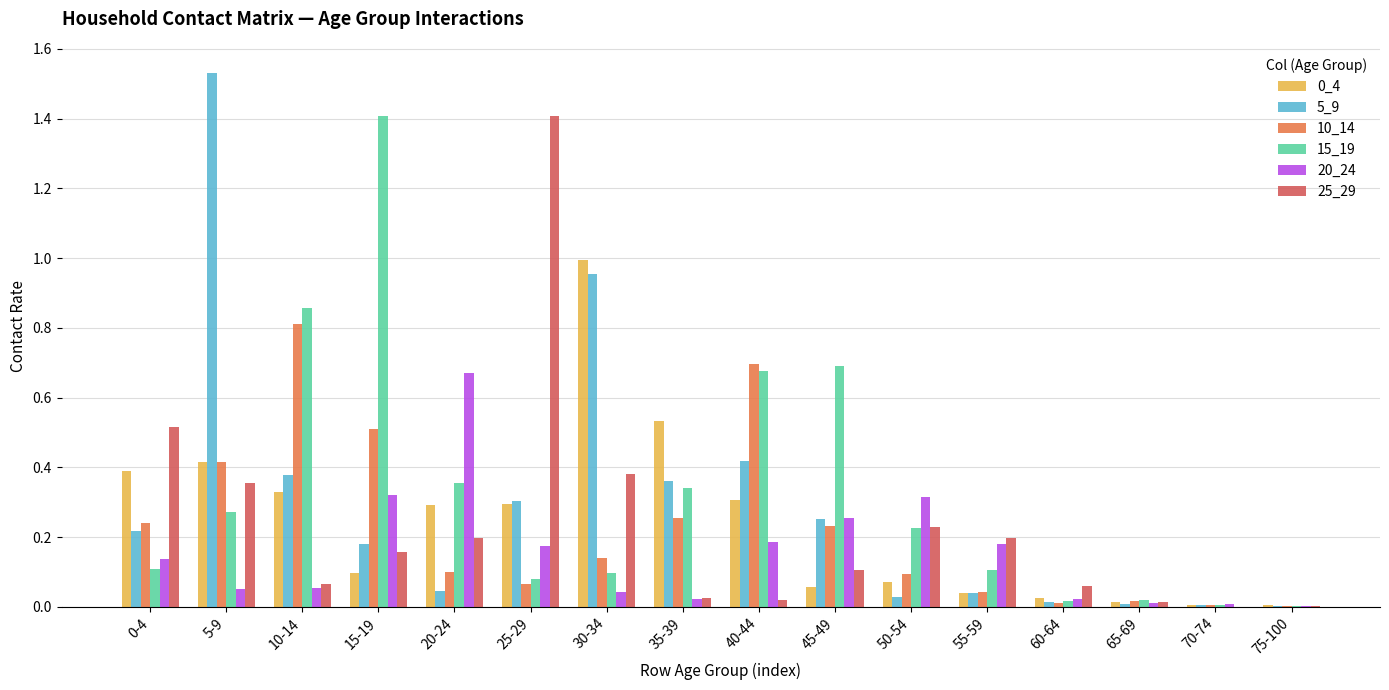

At which label does 20_24 reach its peak?

20-24